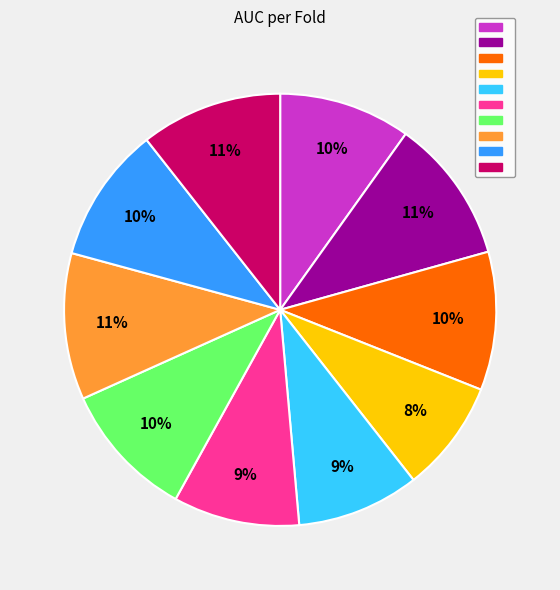

How many slices are in this pie chart?

10